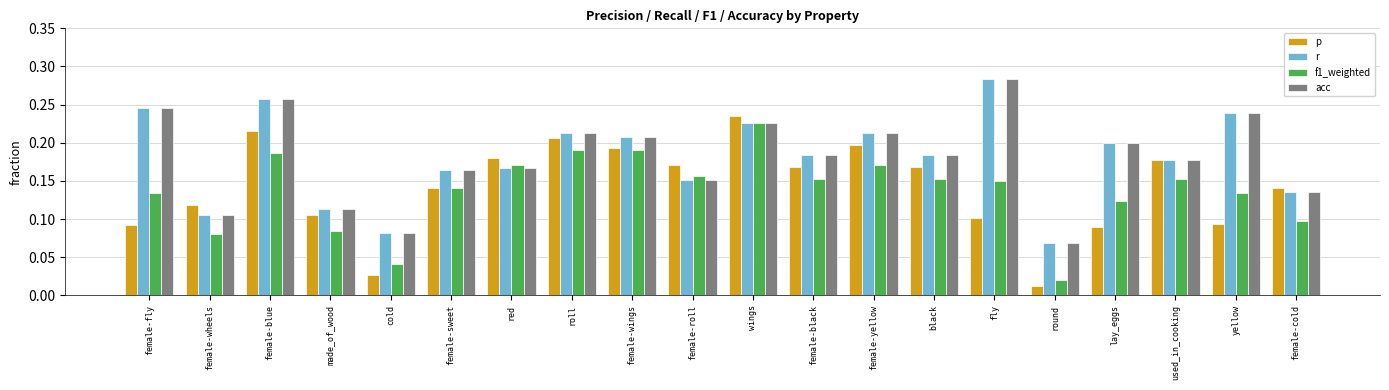

Which category has the lowest value across all series?

round